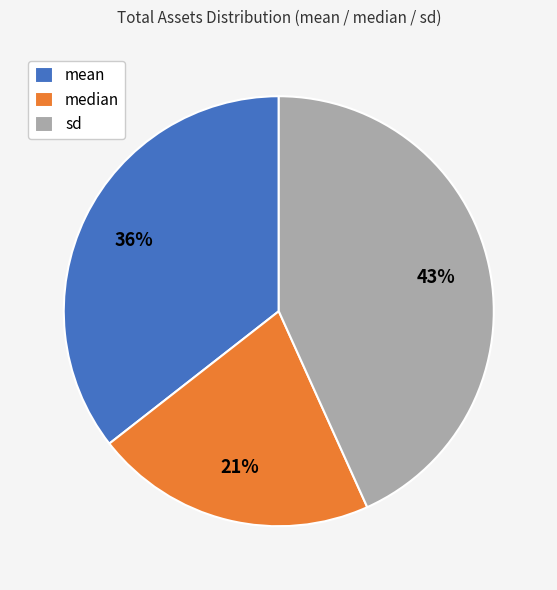

True or false: sd accounts for 35% of the total.

False